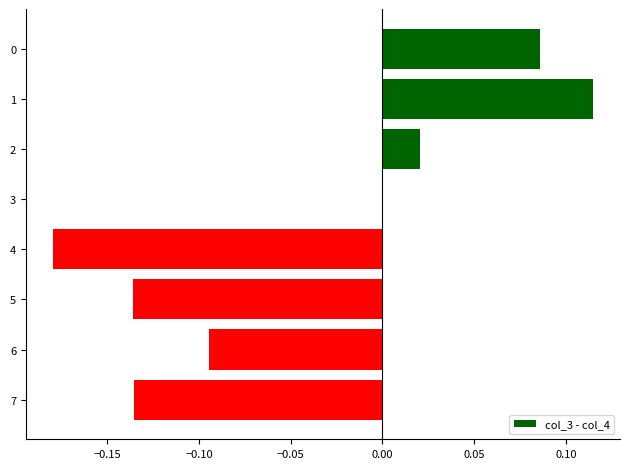

How many series are shown in this chart?

1